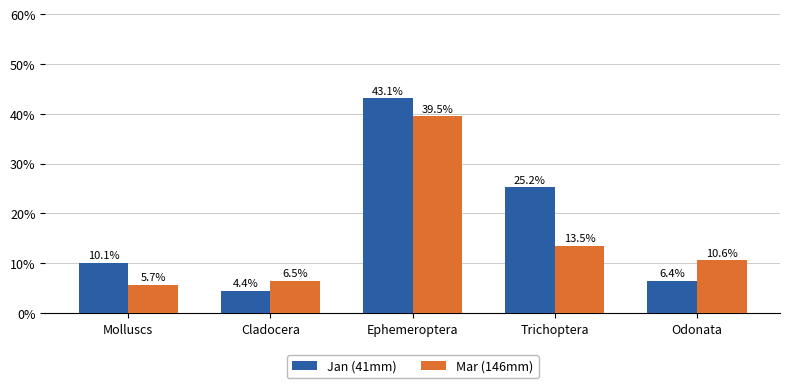

Reading left to right, transcribe all the data shown in this chart.

Jan (41mm): 10.1	4.4	43.1	25.2	6.4
Mar (146mm): 5.7	6.5	39.5	13.5	10.6